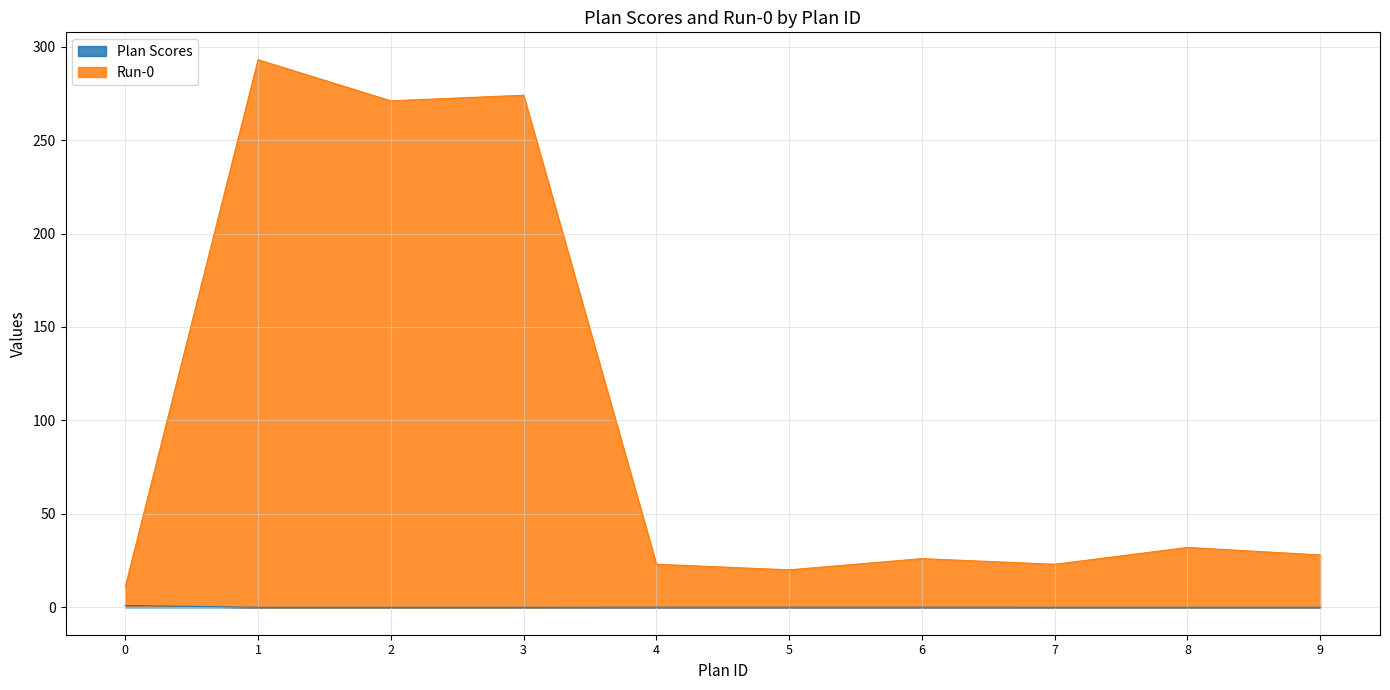

True or false: Run-0 has a value of 12.1 at 5.

False